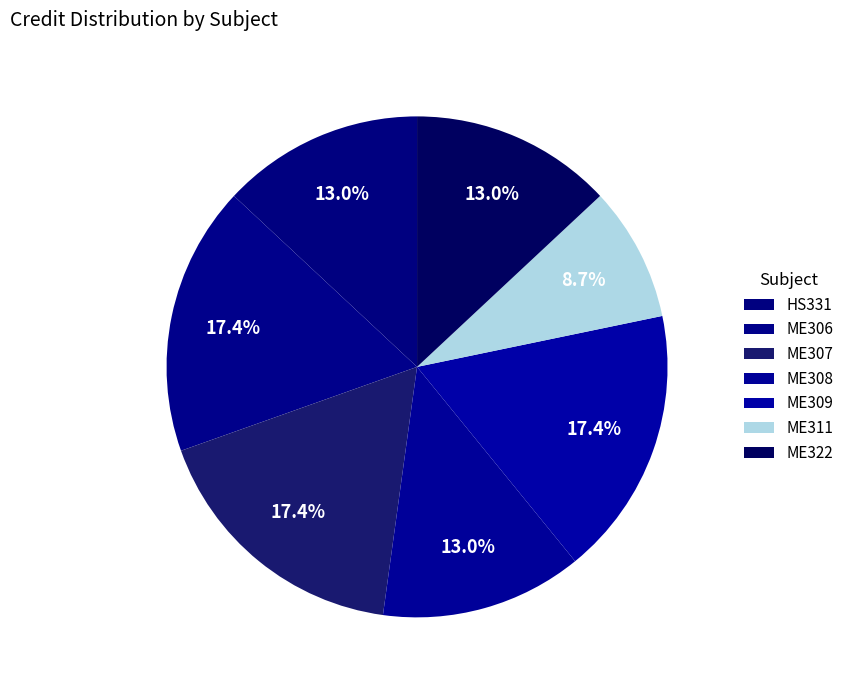

What percentage is the ME307 slice, to the nearest percent?

17%